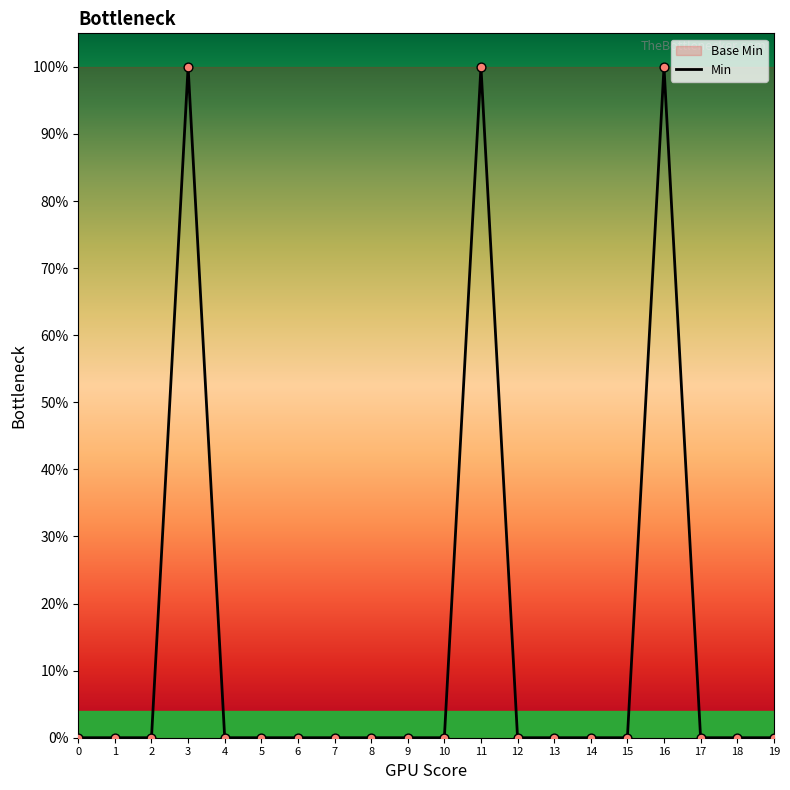

Between 15 and 7, which is larger?

15